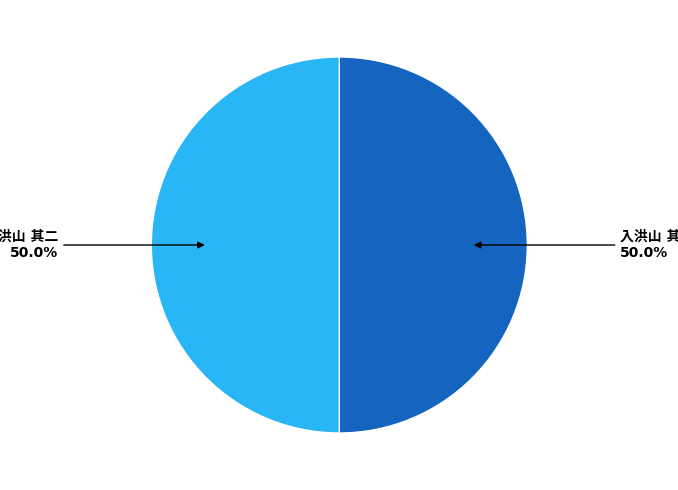

To the nearest percent, what percentage of the pie is 入洪山 其一?

50%